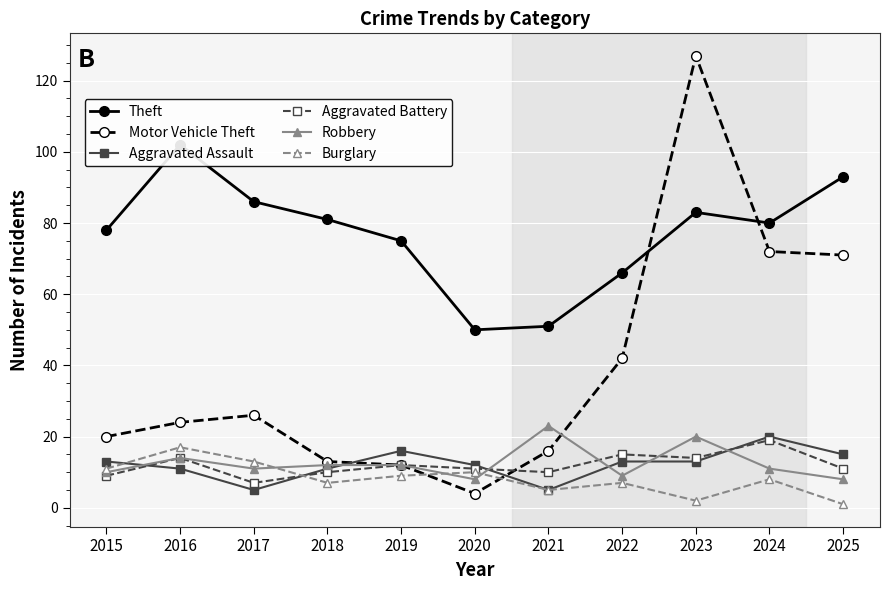

At which label is Aggravated Assault closest to 12?

2020